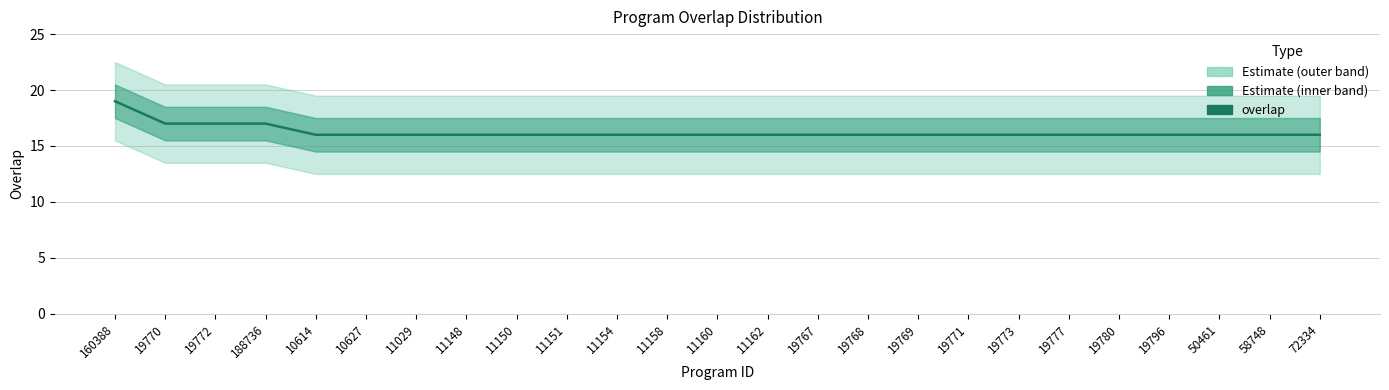

What is the label of the 11th point from the right?

19767